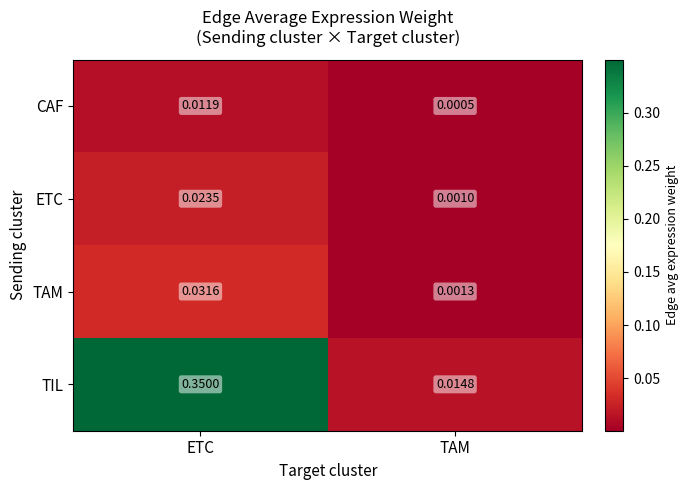

Where is TAM nearest to the value 0?

TAM